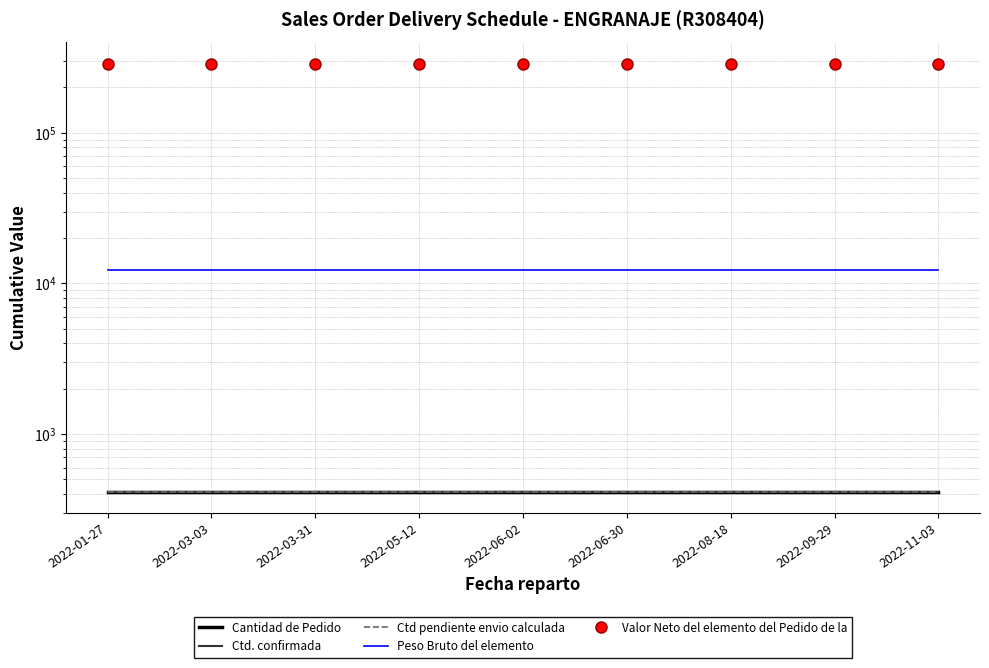

What is the sum of the Cantidad de Pedido values at 2022-03-31 and 2022-08-18?

828.0